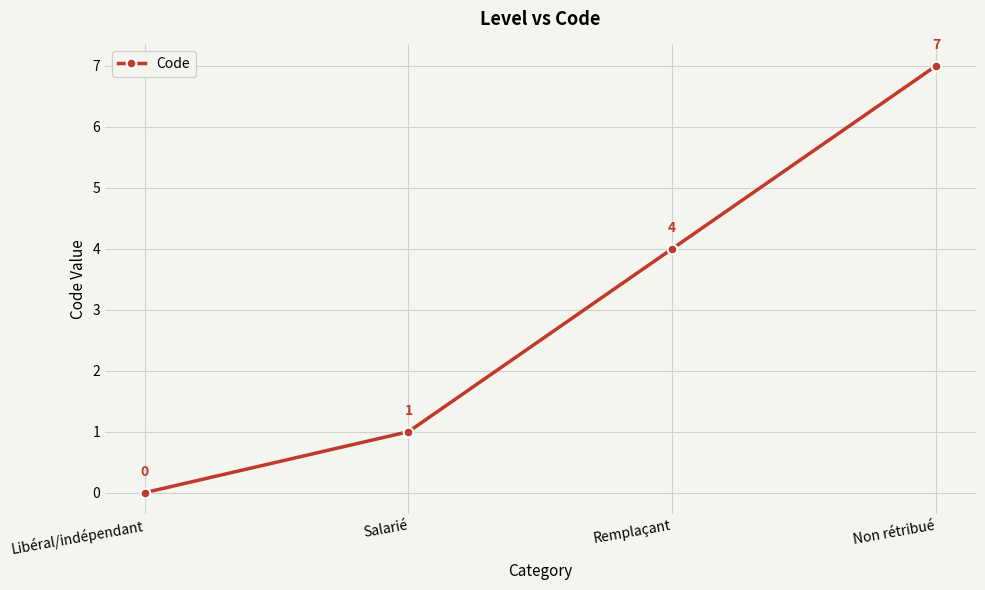

Rank the categories by value from highest to lowest.

Non rétribué, Remplaçant, Salarié, Libéral/indépendant